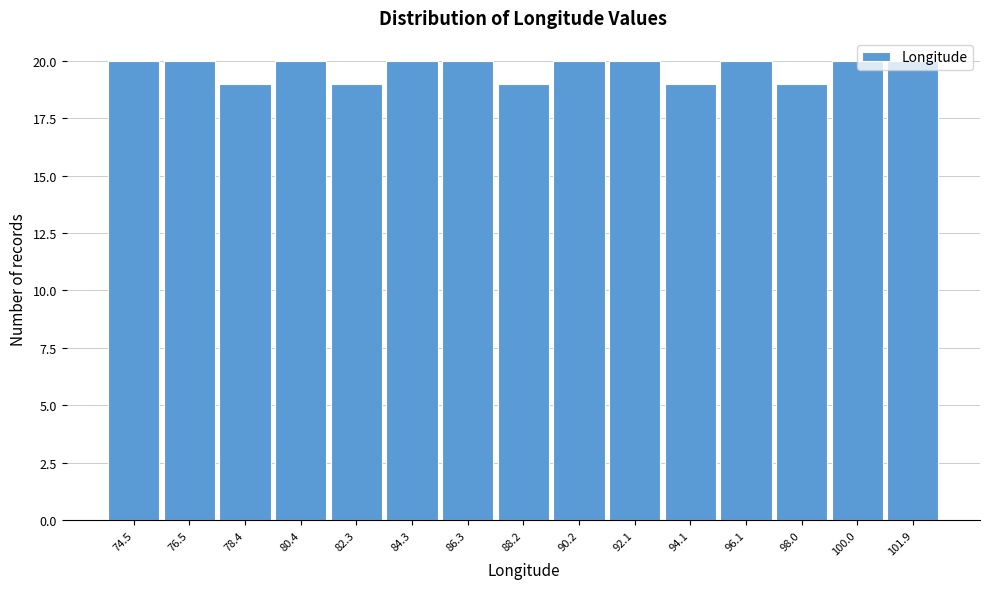

What is the maximum value shown in the chart?

20